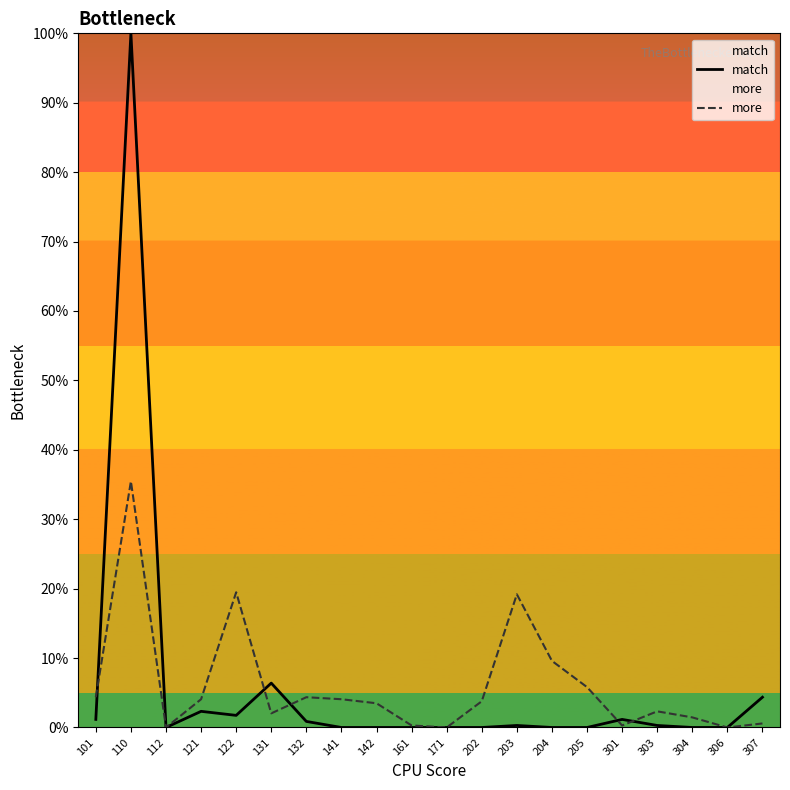

Does the chart have visible grid lines?

No